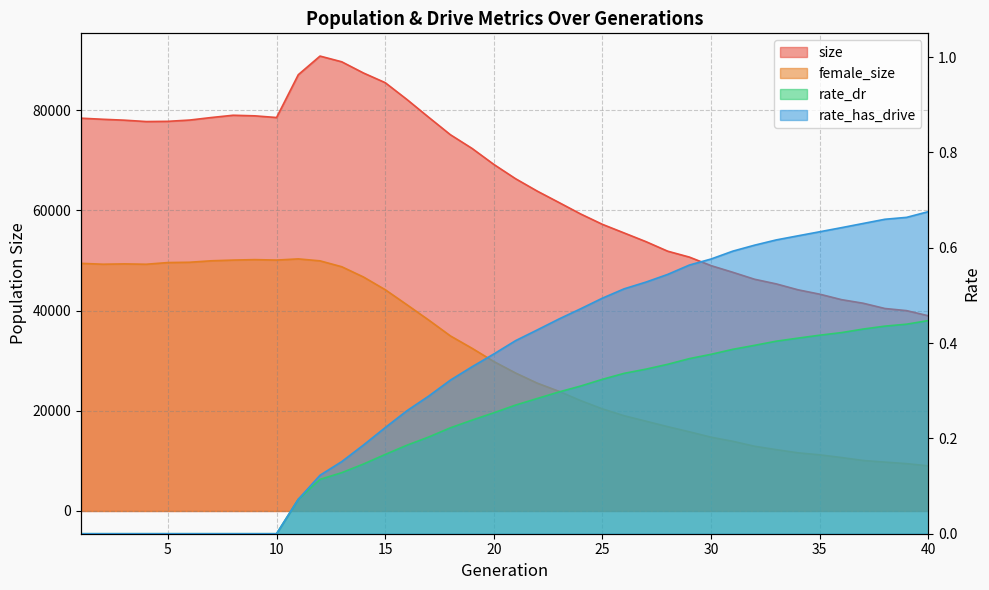

What are all the series names shown in the legend?

size, female_size, rate_dr, rate_has_drive